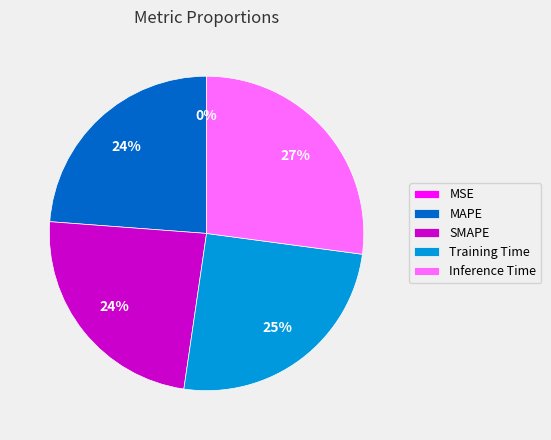

To the nearest percent, what is the average slice percentage?

20%